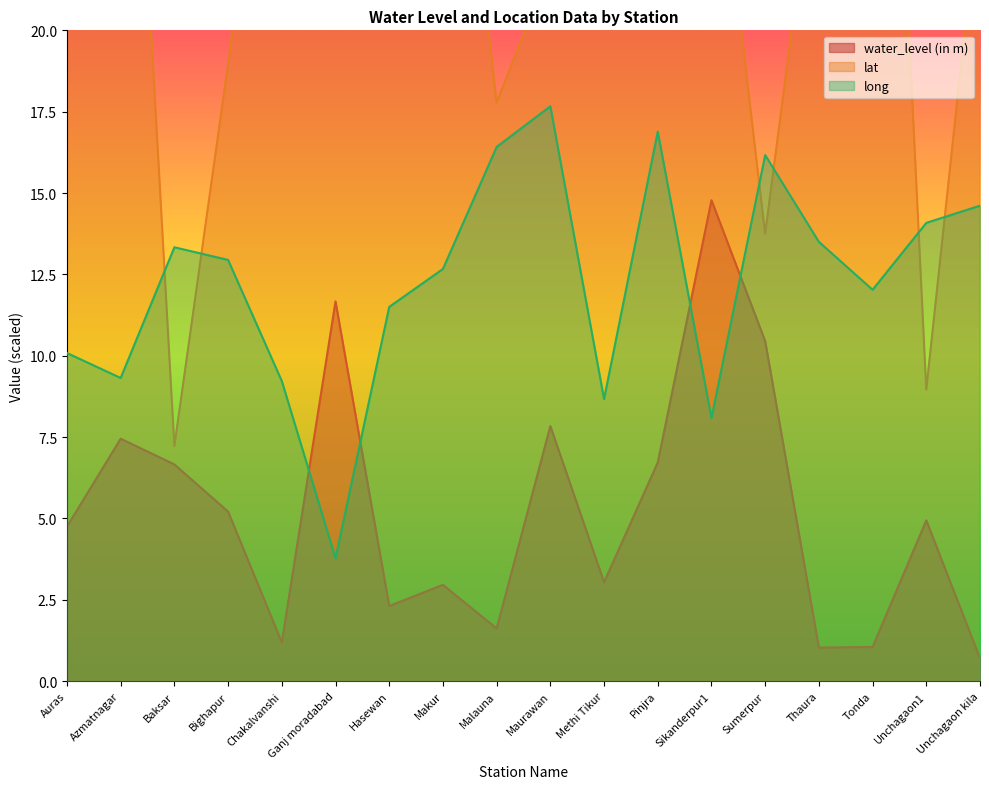

After their last crossing, which series has the higher values: long or lat?

lat